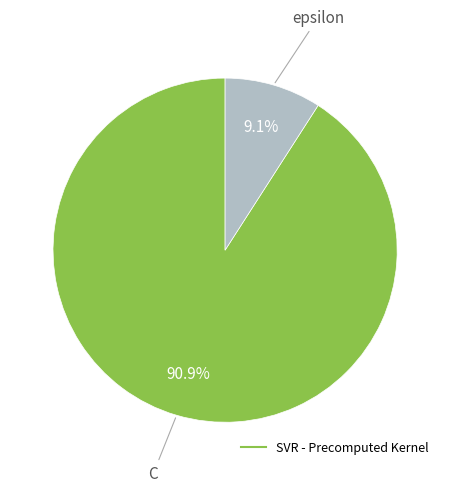

Is there any slice that represents more than half of the pie?

Yes